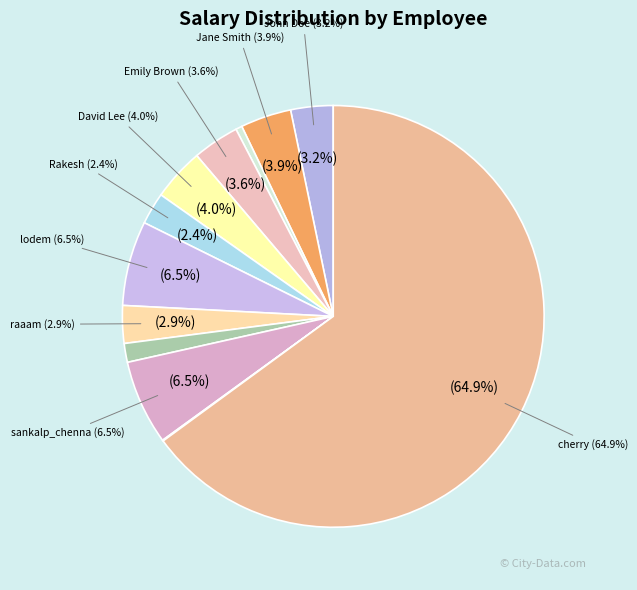

To the nearest percent, what is the difference between the largest and smallest slice percentages?

65%